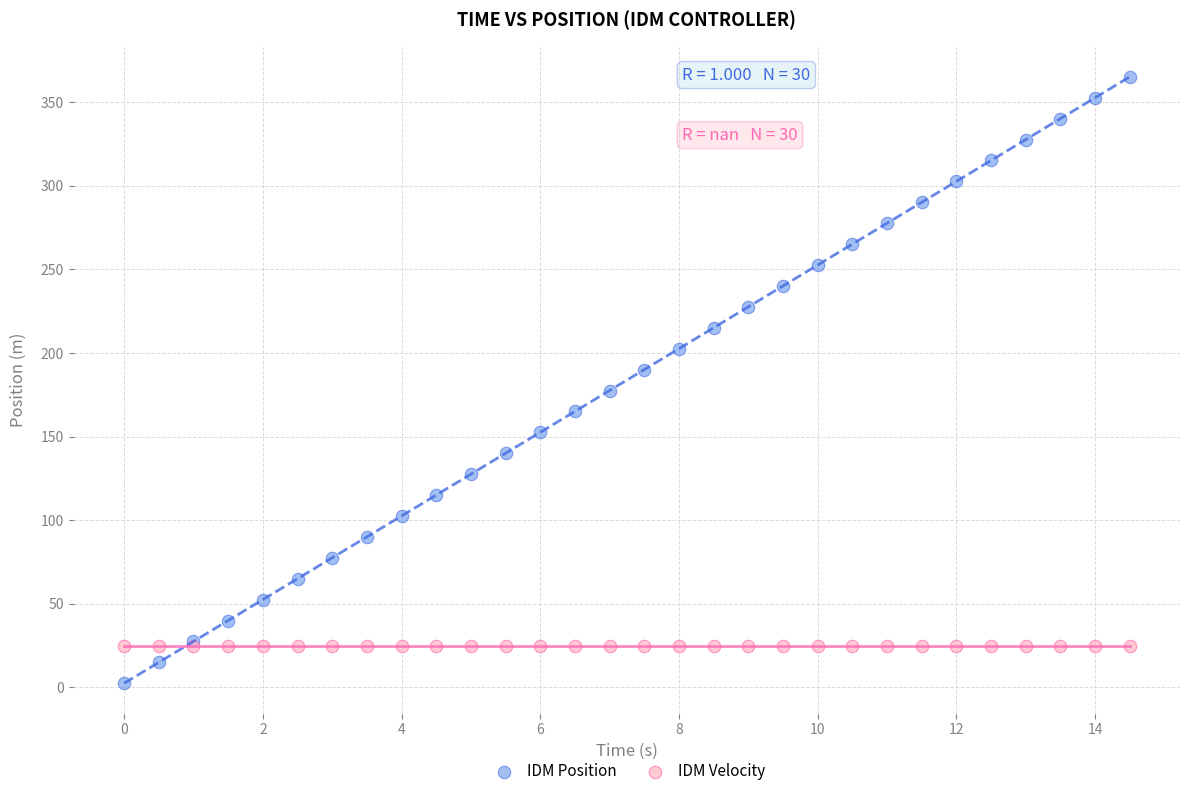

Which series reaches the minimum Y coordinate?

IDM Position